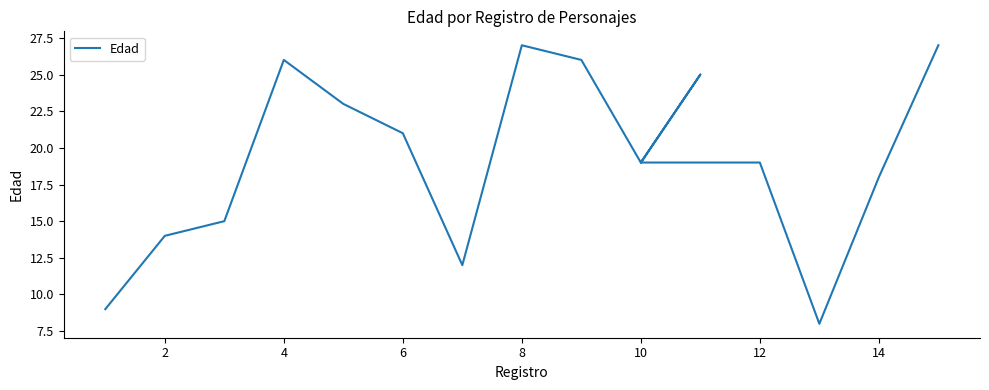

How many lines are shown in the chart?

1